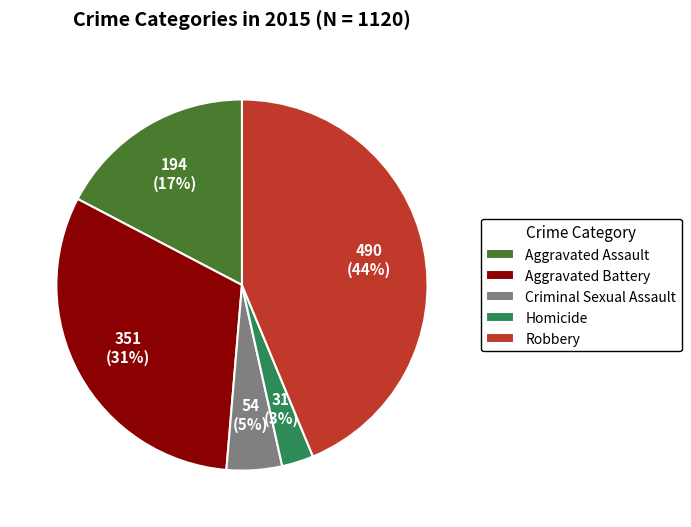

Do Aggravated Assault and Robbery together represent more than half of the pie?

Yes